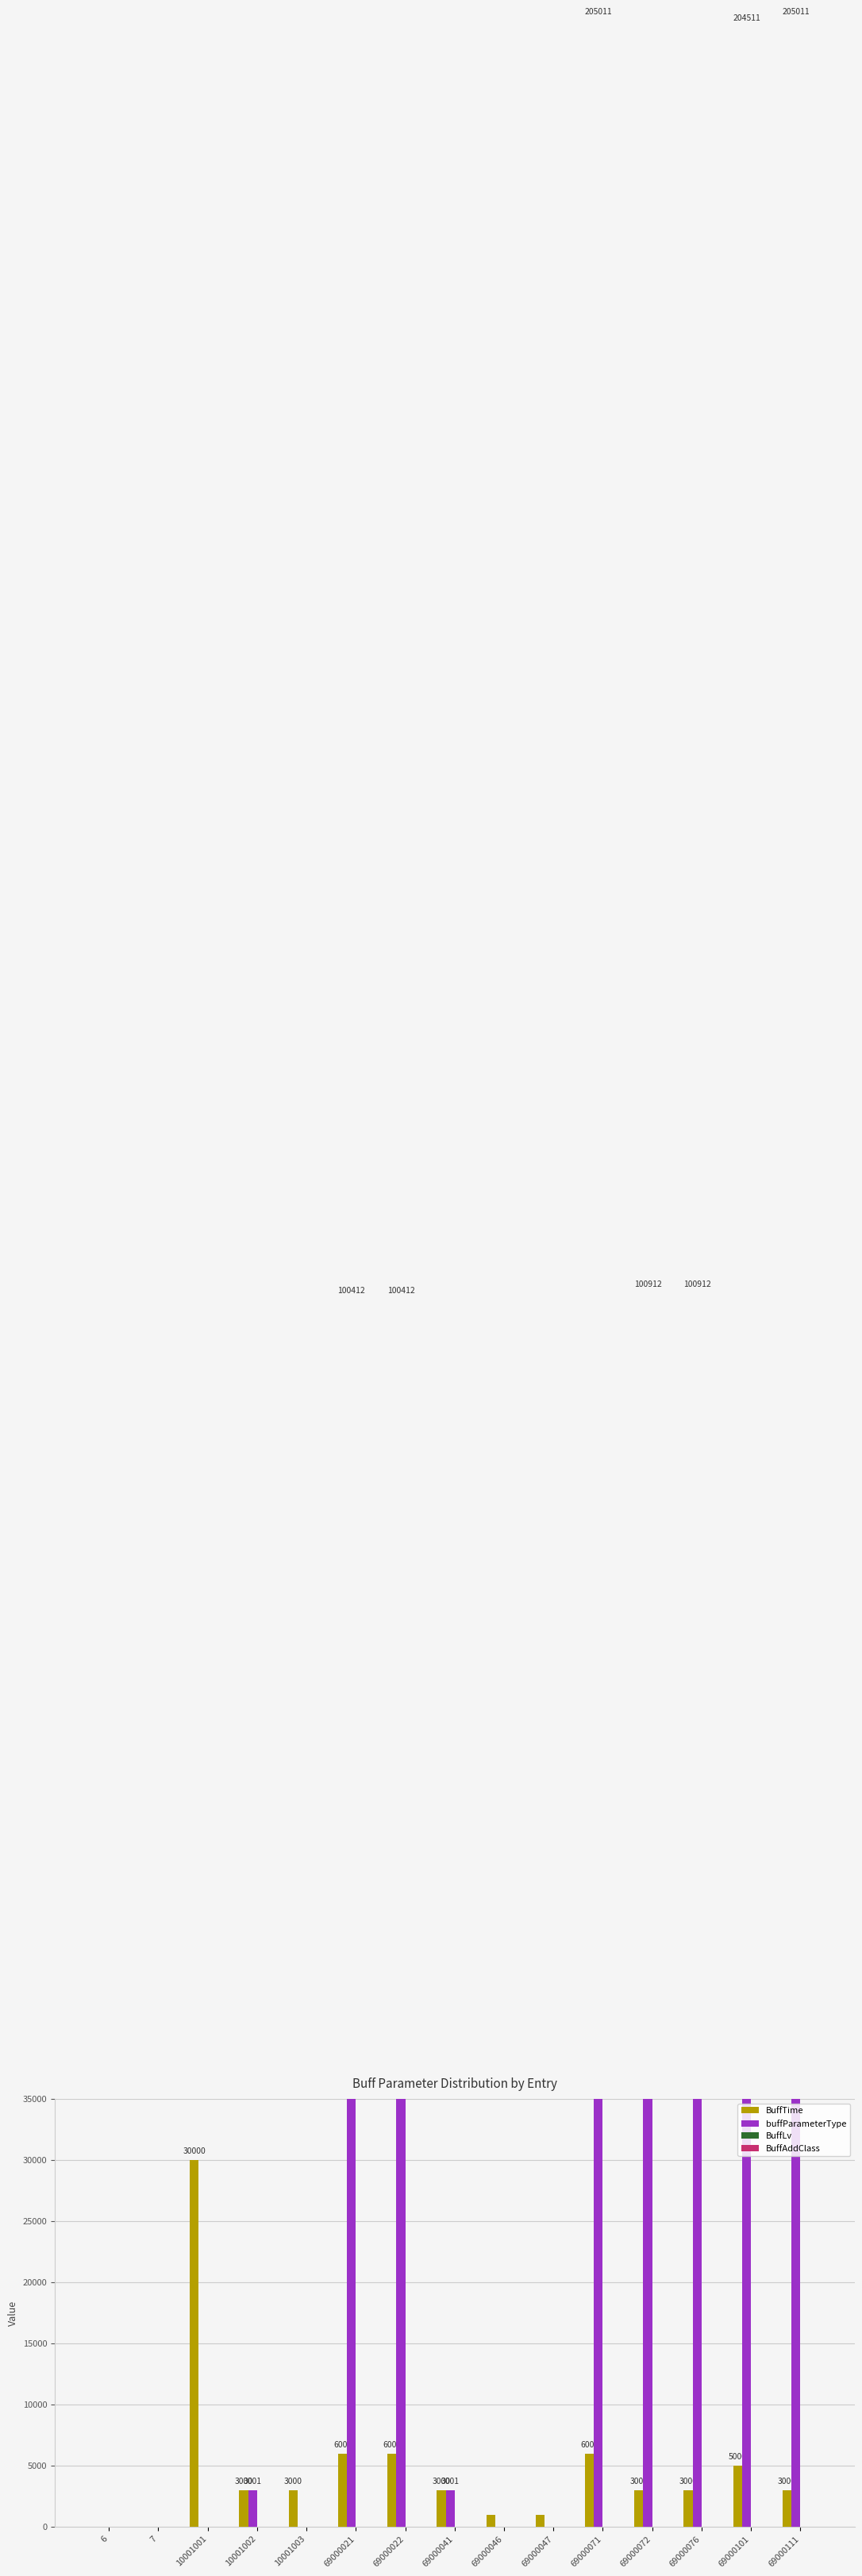

Where does the buffParameterType series first go above 3001?

69000021